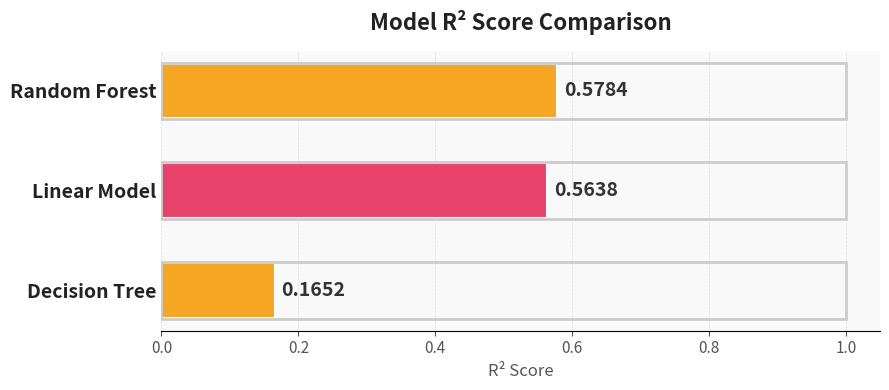

What is the sum of all values?

1.3